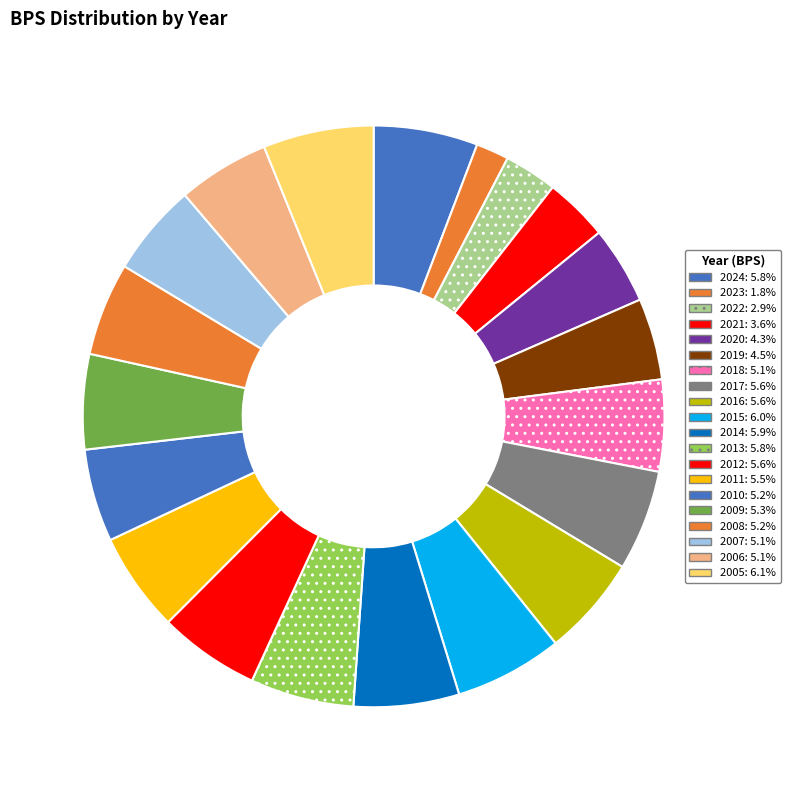

How many segments does this pie chart have?

20